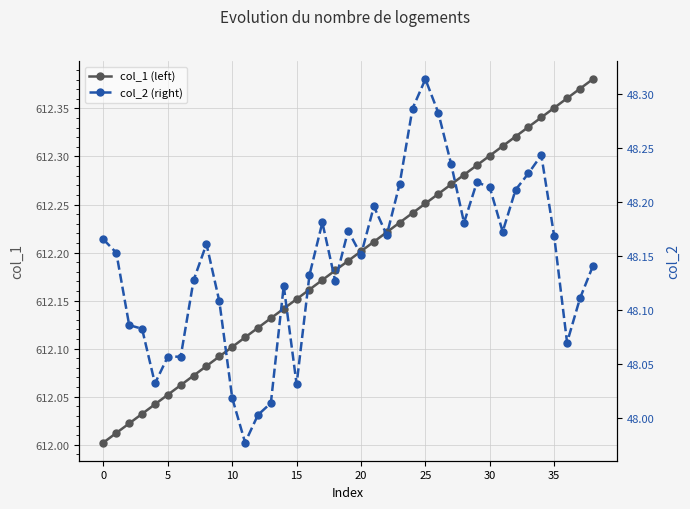

What is the sum of all col_1 (left) values?

23875.5